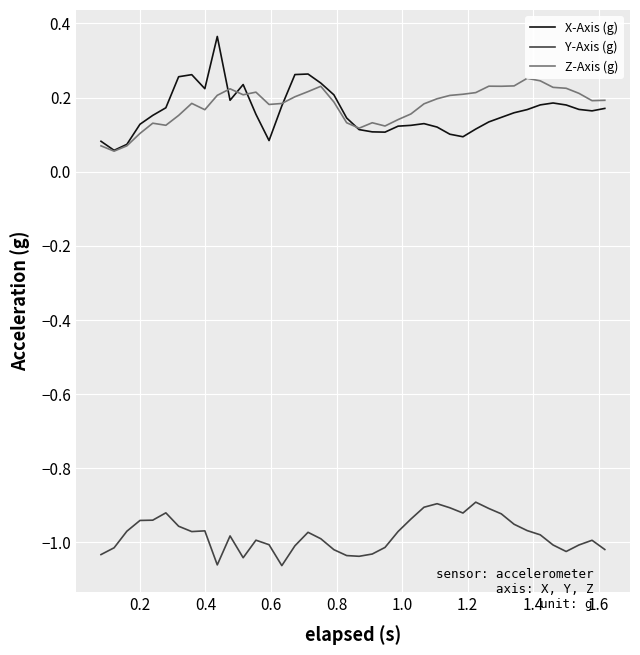

In Z-Axis (g), how many points are higher than both neighbors (excluding endpoints)?

8